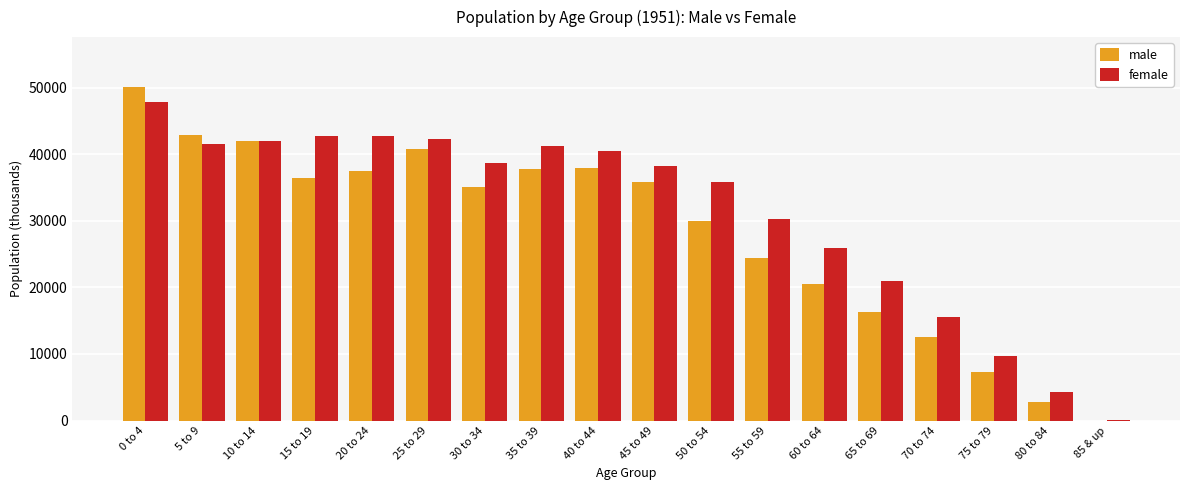

At which label does male first exceed 35825?

0 to 4